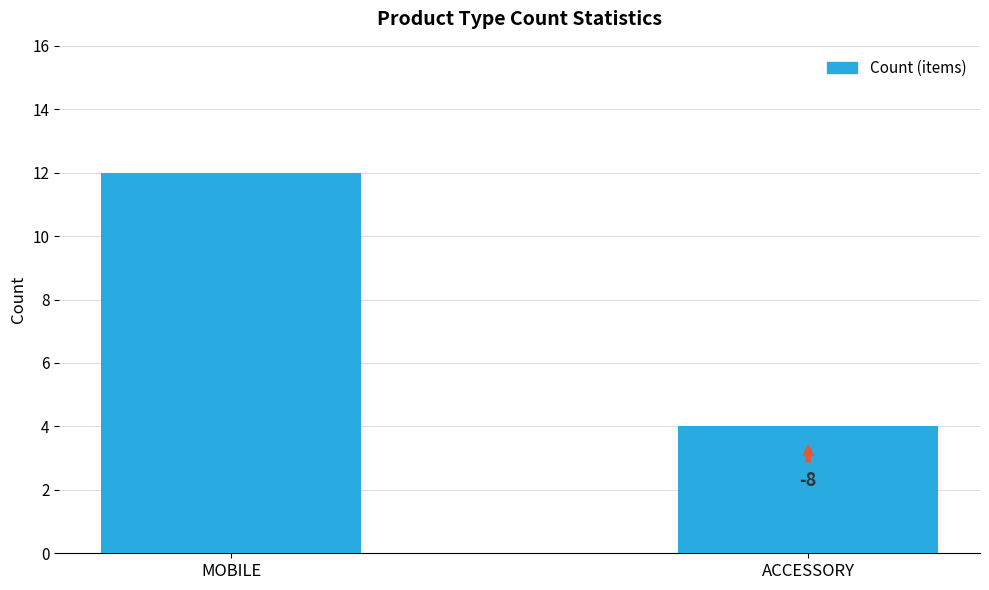

What is the average value?

8